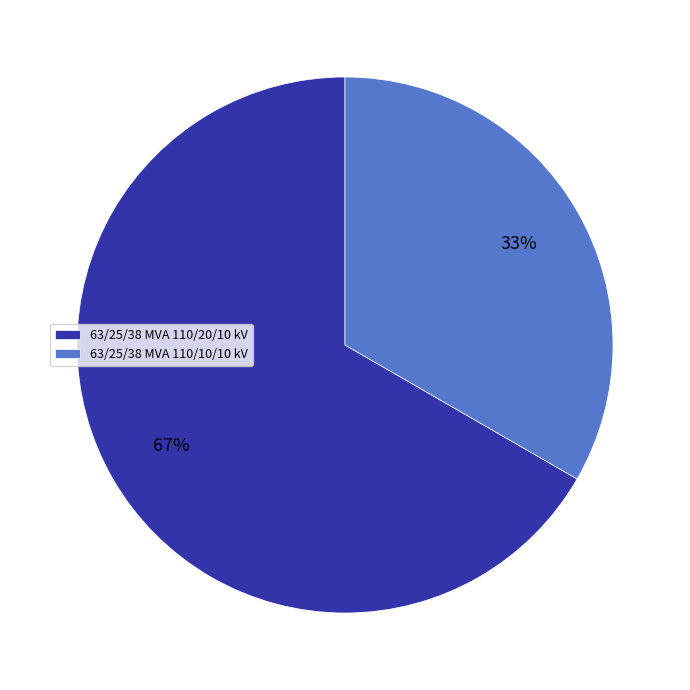

To the nearest percent, what is the average slice percentage?

50%